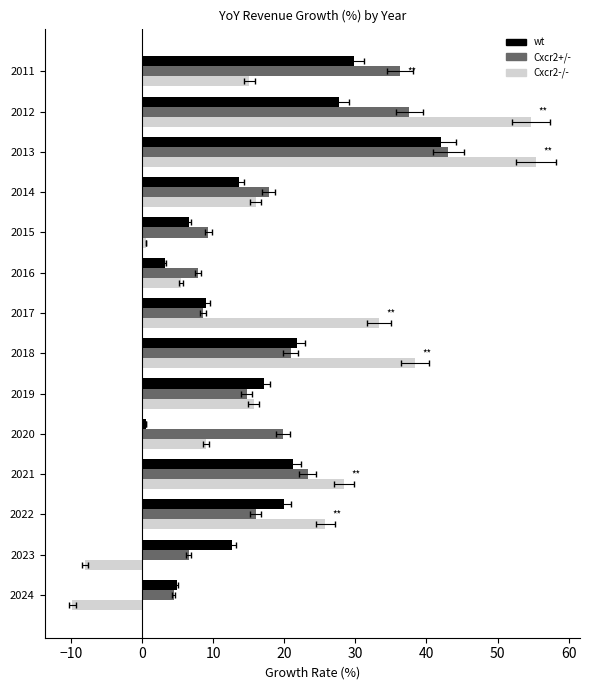

What is the spread (max minus min) of values at 2012?

27.0